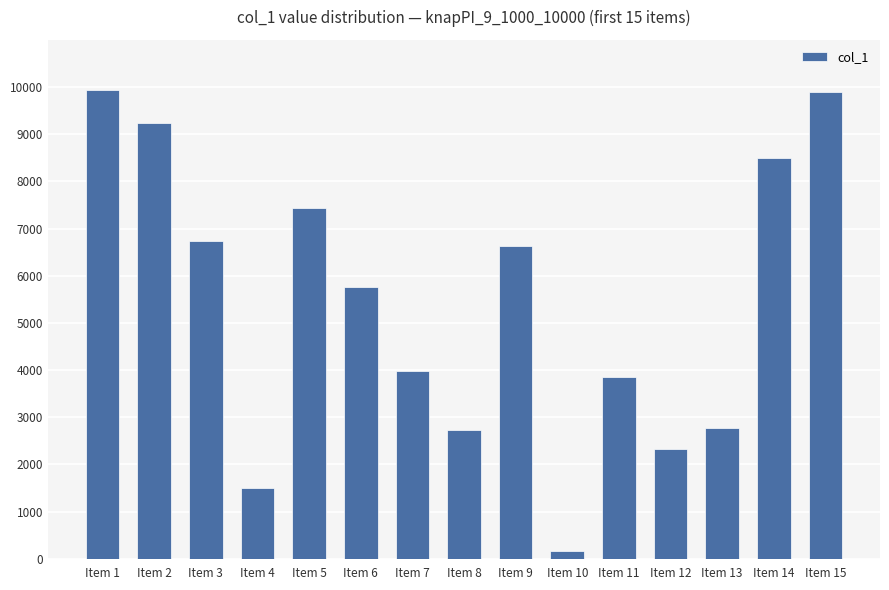

True or false: the data shows 6739 at Item 3.

True